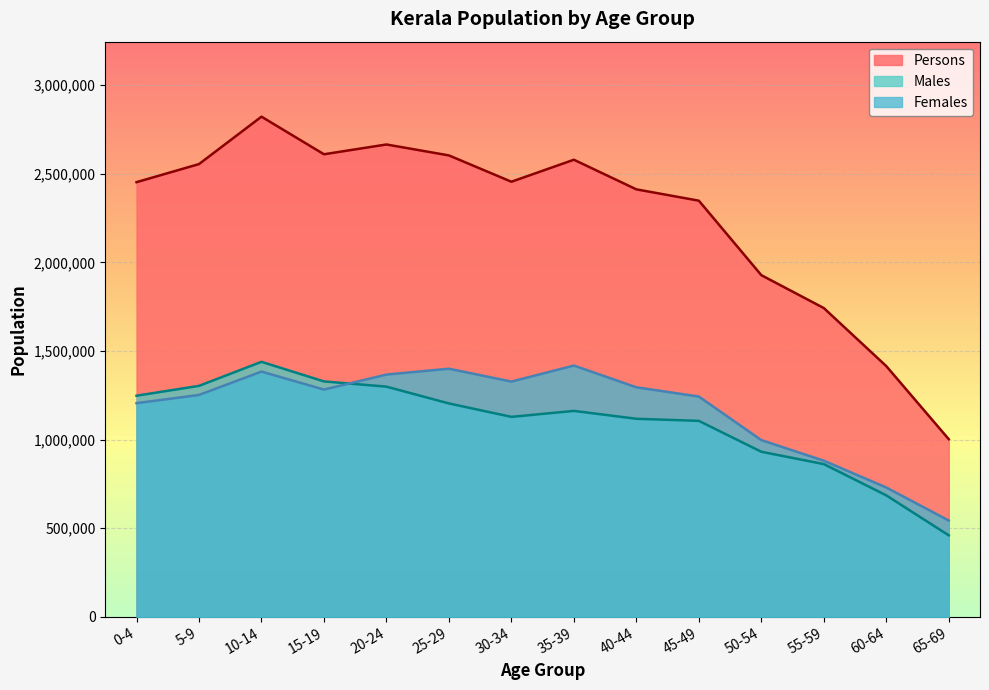

At which label does Males first exceed 1161819?

0-4